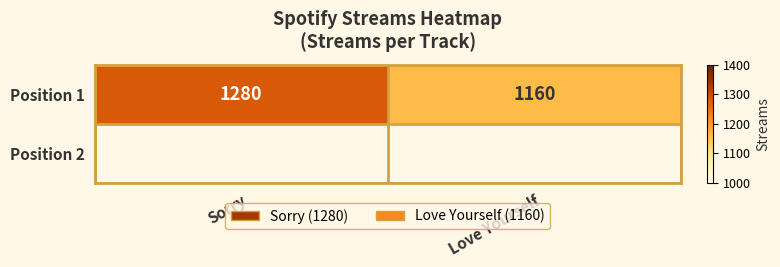

What is the average value?

1220